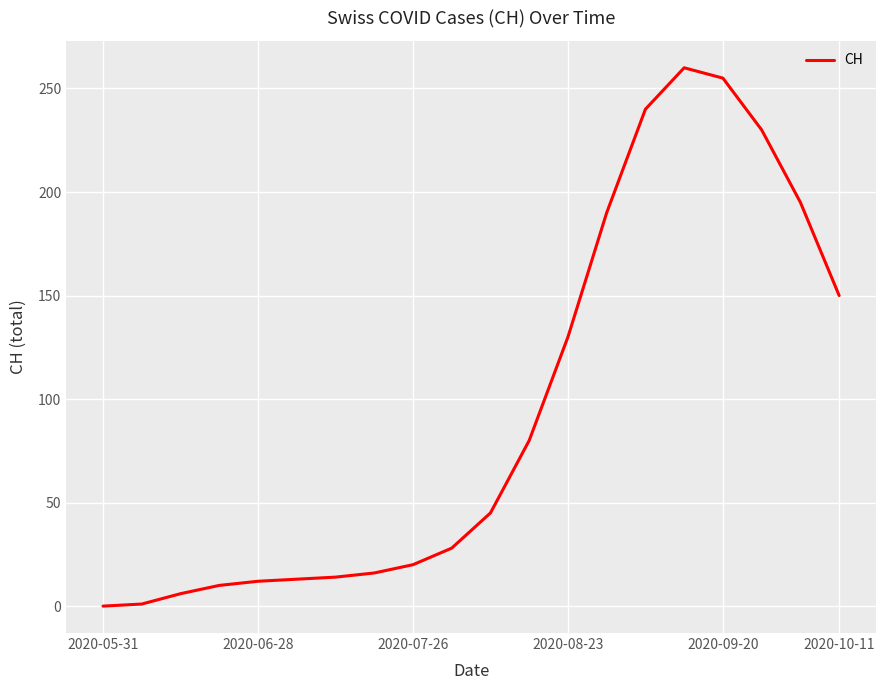

What is the maximum value shown in the chart?

260